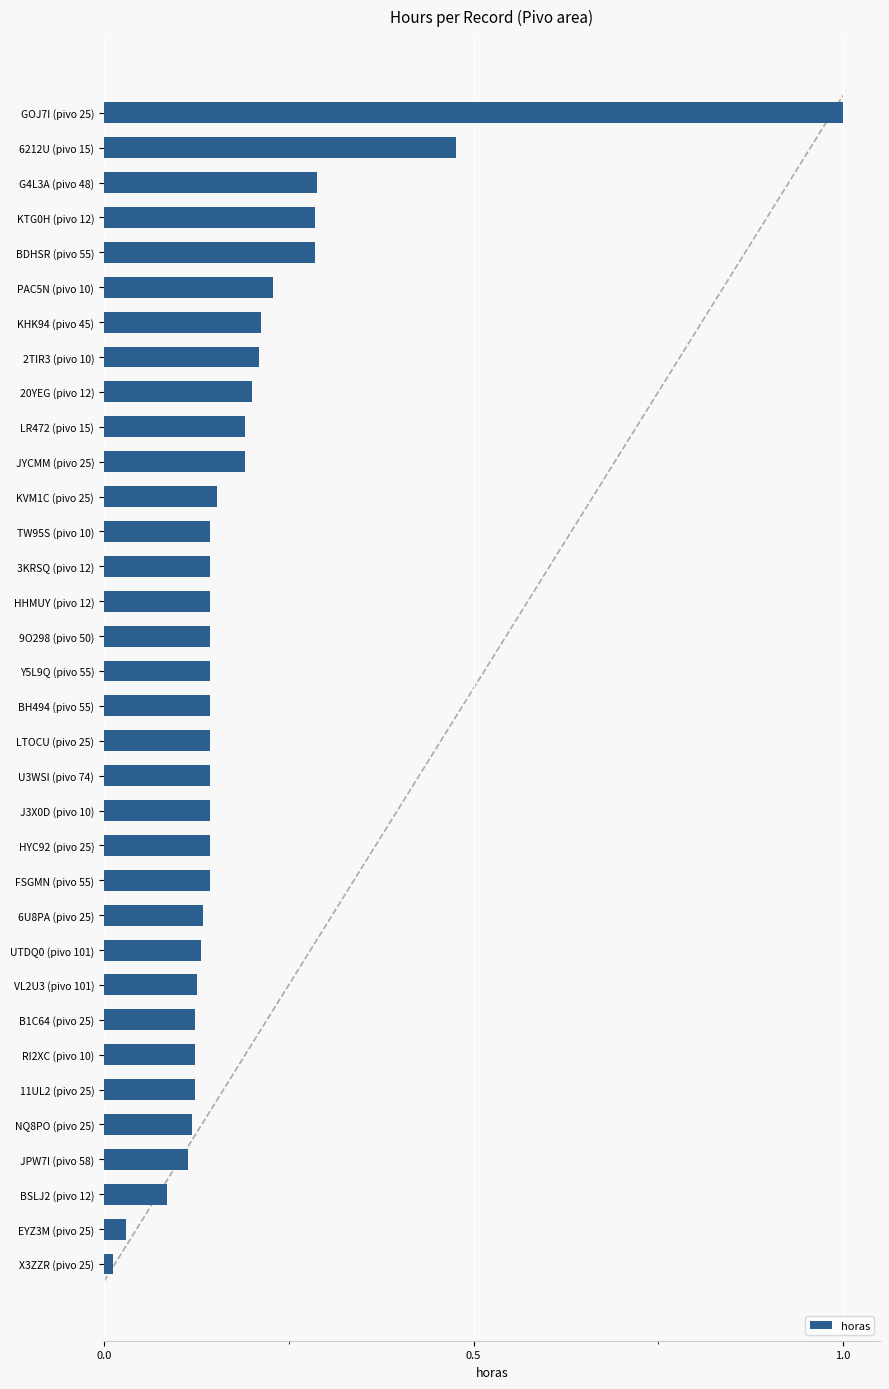

What is the difference between the maximum and second lowest values?

1.0